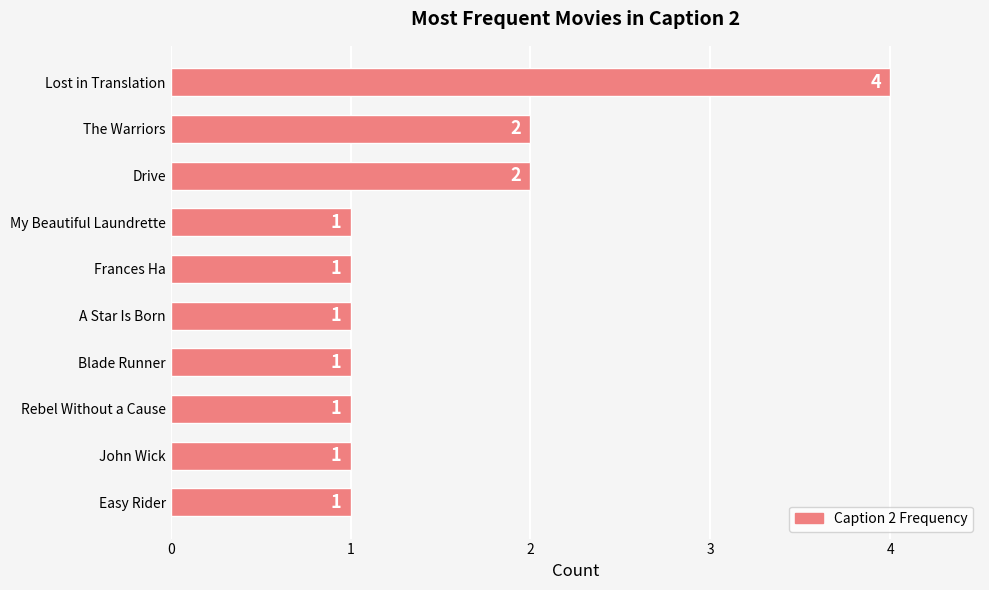

Reading top to bottom, list all the values displayed in this chart.

Lost in Translation=4	The Warriors=2	Drive=2	My Beautiful Laundrette=1	Frances Ha=1	A Star Is Born=1	Blade Runner=1	Rebel Without a Cause=1	John Wick=1	Easy Rider=1